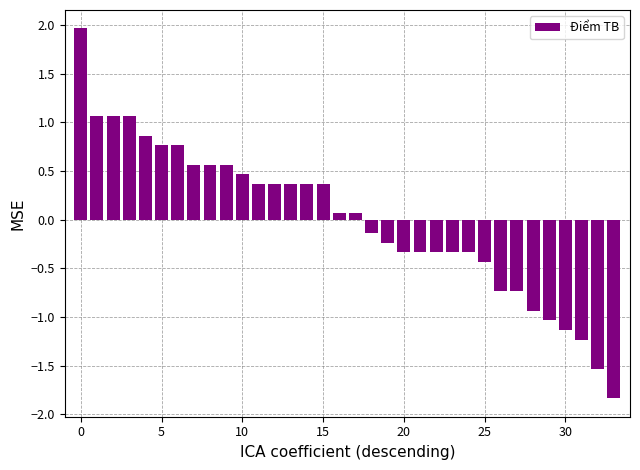

What is the difference between the maximum and minimum values?

3.8